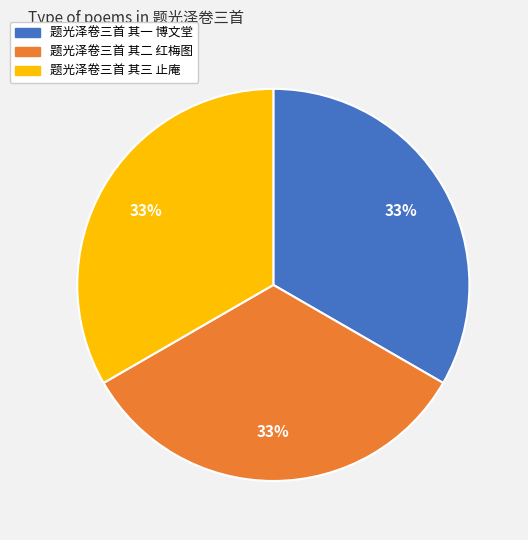

To the nearest percent, what portion does 题光泽卷三首 其一 博文堂 represent?

33%